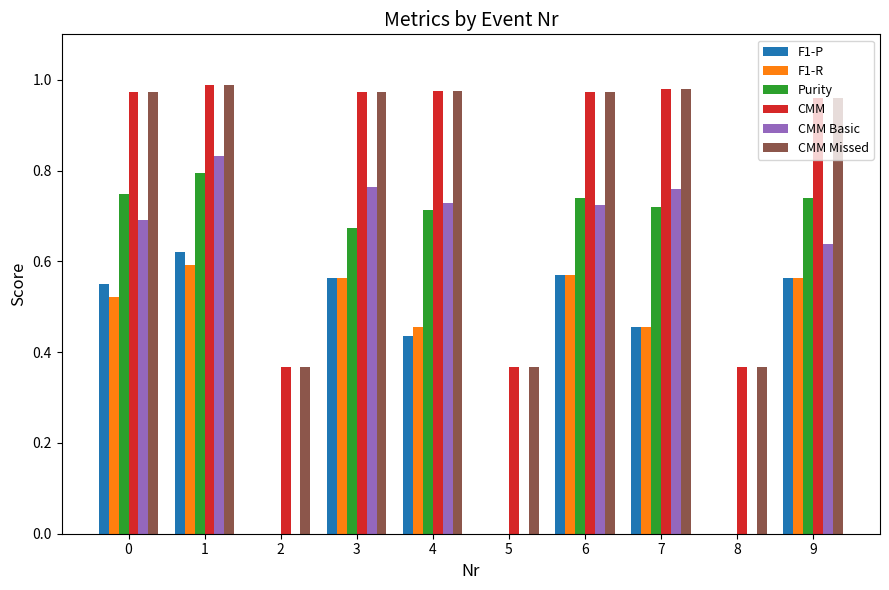

The F1-P series shows 0.2 at 0. True or false?

False